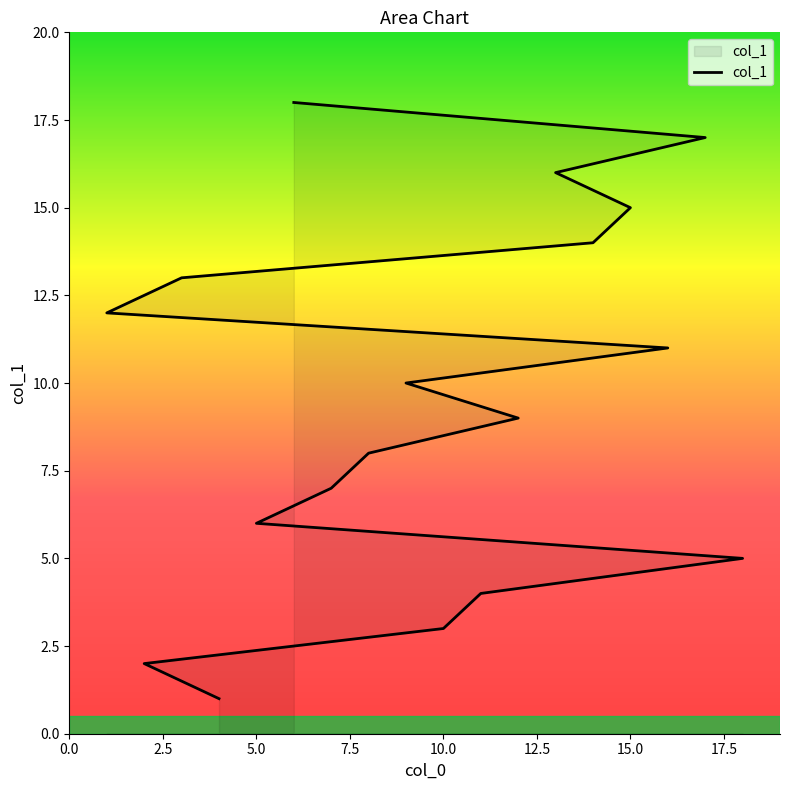

What is the value of the 4th point from the left?

4